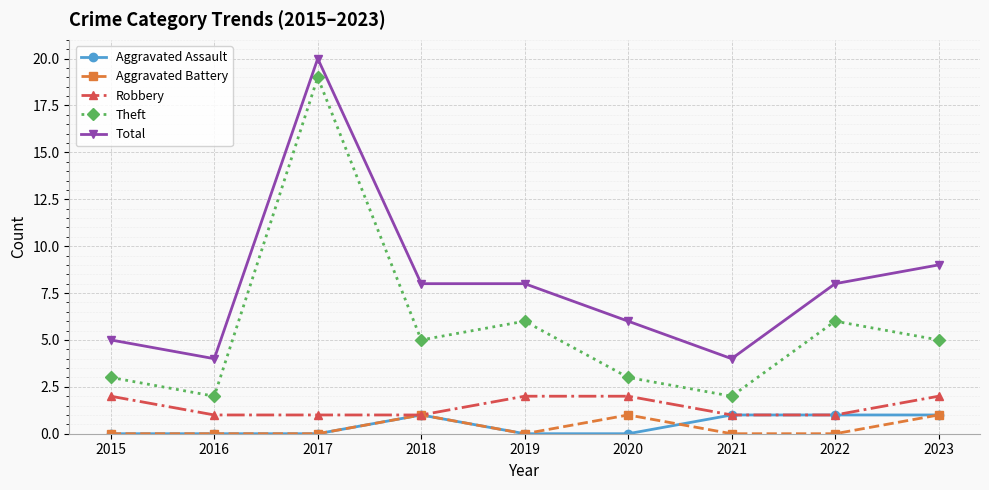

Where is the first local minimum for Theft?

2016